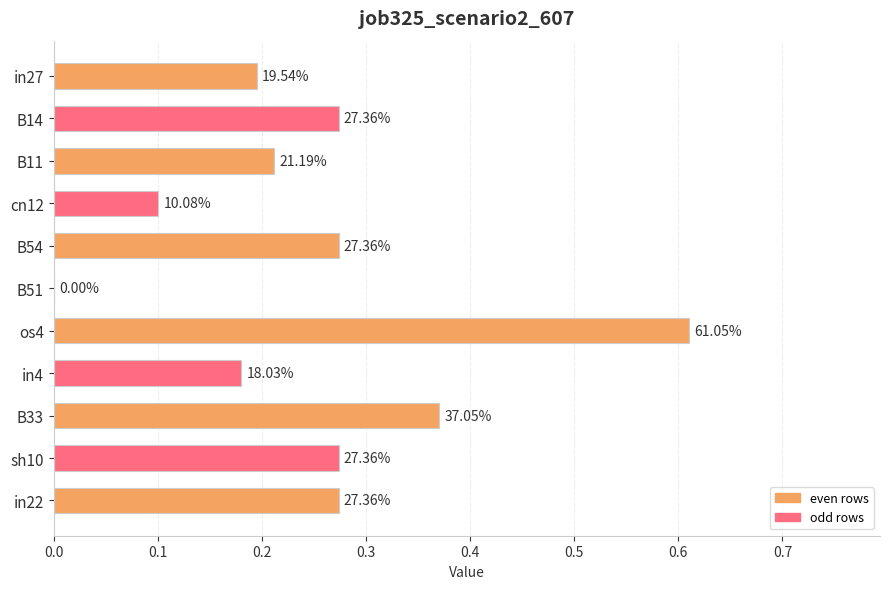

Are the bars horizontal?

Yes